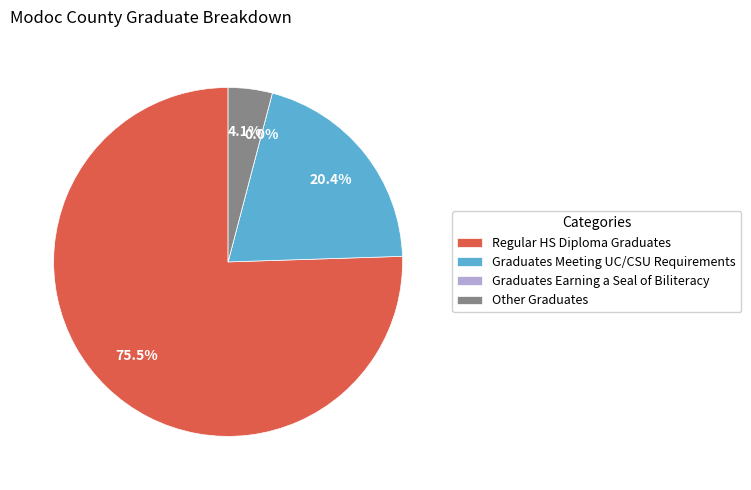

Rank the categories by value from lowest to highest.

Graduates Earning a Seal of Biliteracy, Other Graduates, Graduates Meeting UC/CSU Requirements, Regular HS Diploma Graduates